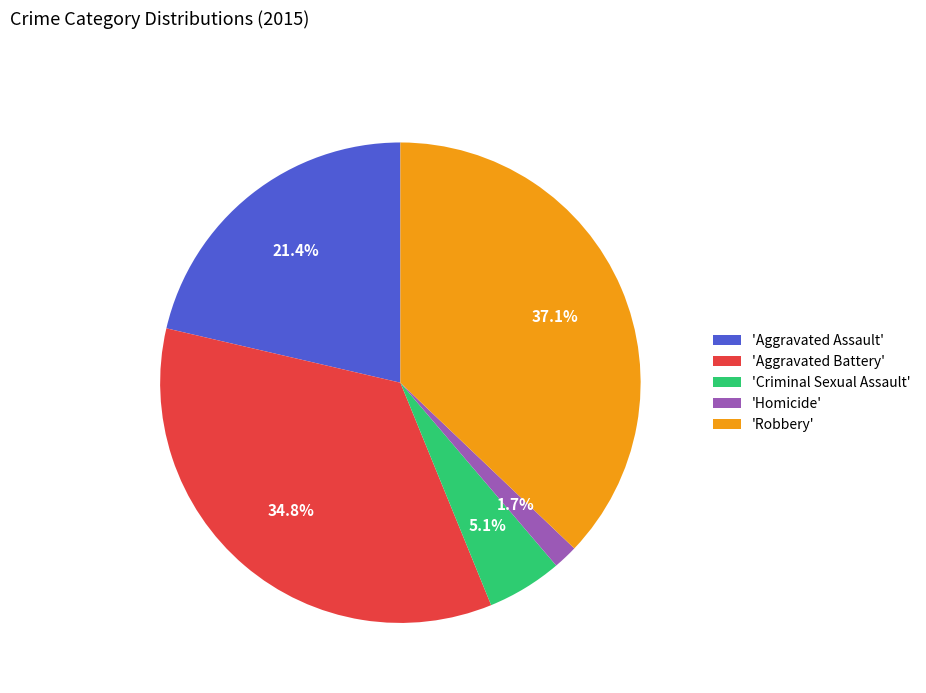

Between 'Aggravated Assault' and 'Criminal Sexual Assault', which is larger?

'Aggravated Assault'